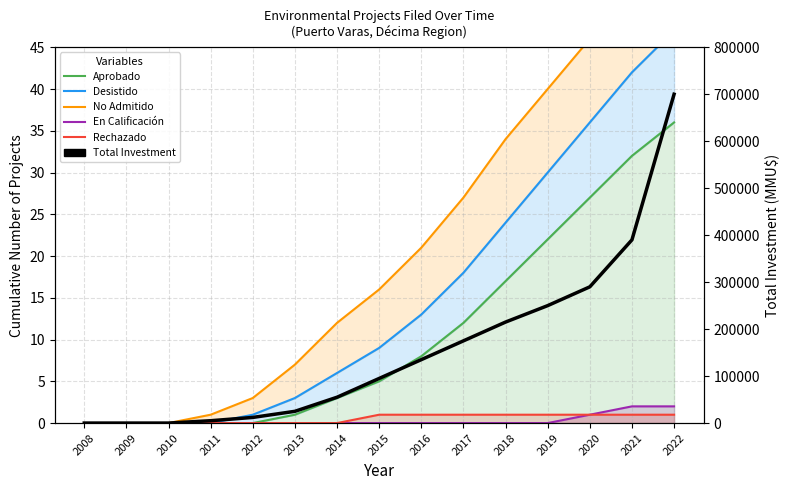

What is the difference between the maximum and second lowest values in the Aprobado series?

36